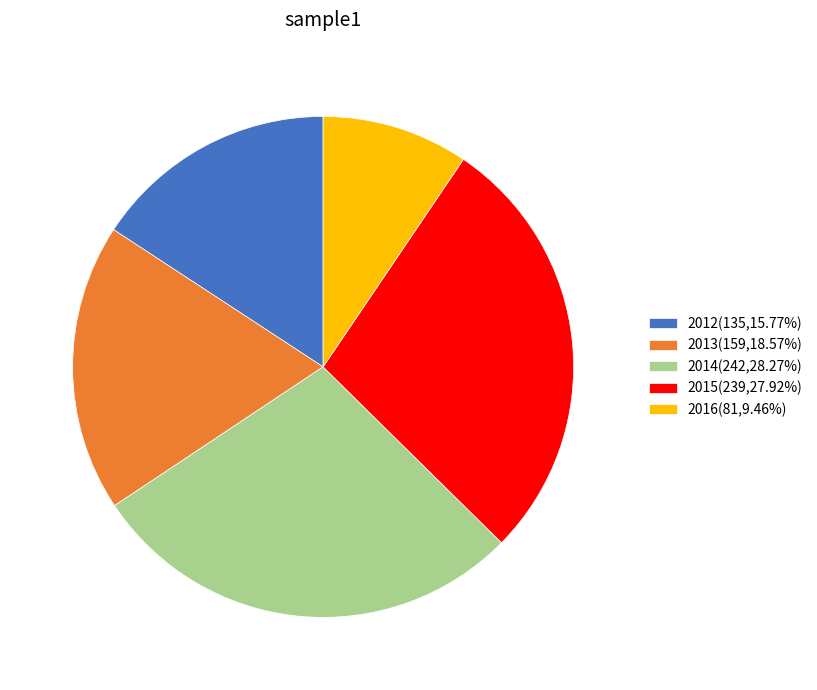

Is it true that 2014 is 39% of the pie?

False